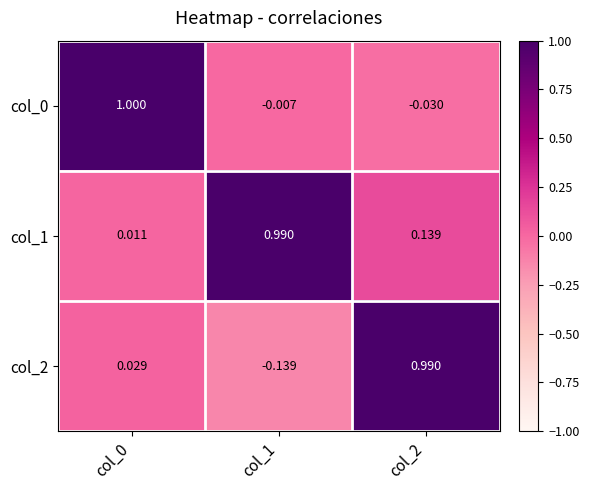

Is the value of col_2 at col_1 greater than the value of col_0 at col_0?

No